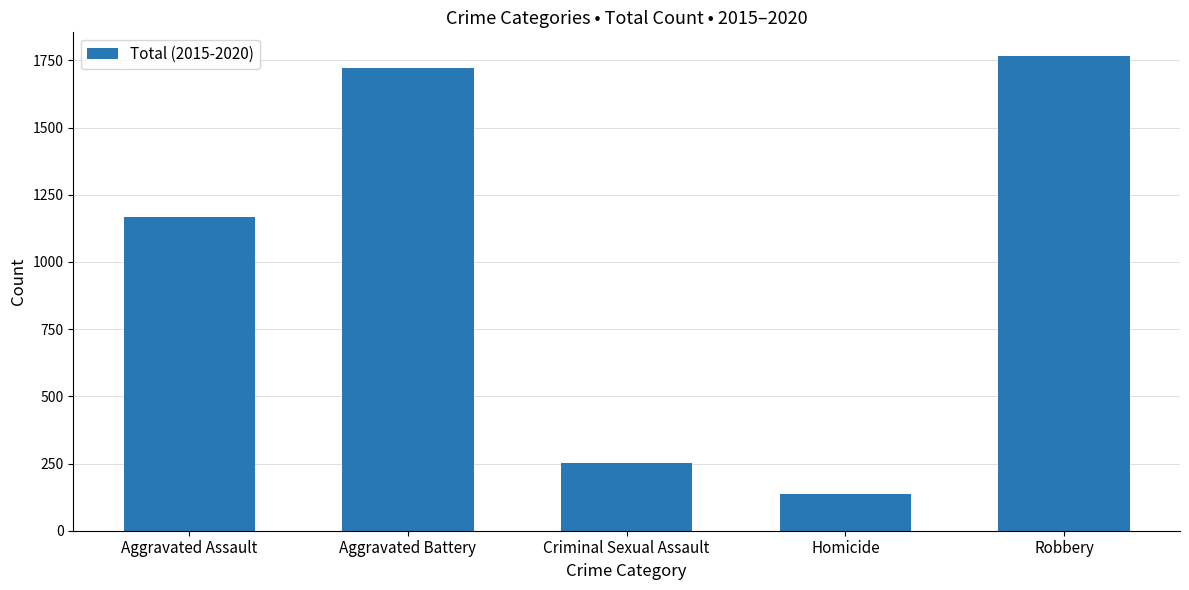

What is the sum of all values?

5042